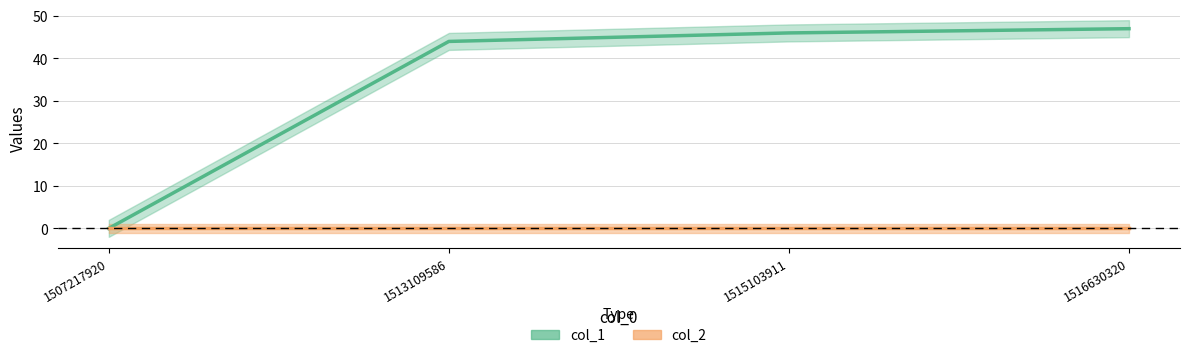

List the labels in order of value, smallest first.

1507217920, 1513109586, 1515103911, 1516630320